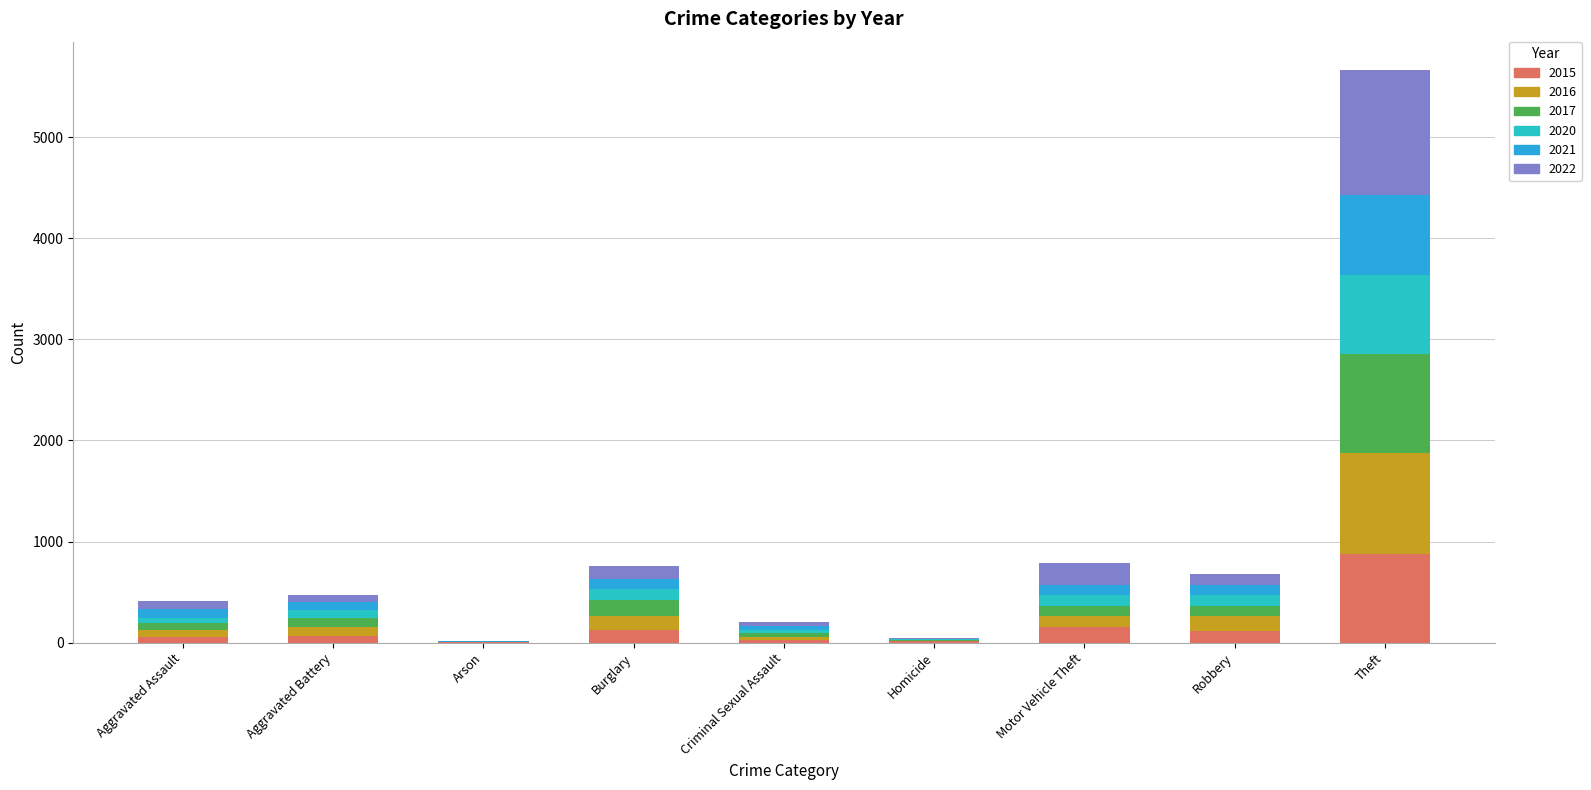

What is the difference between the maximum and minimum values in the 2022 series?

1231